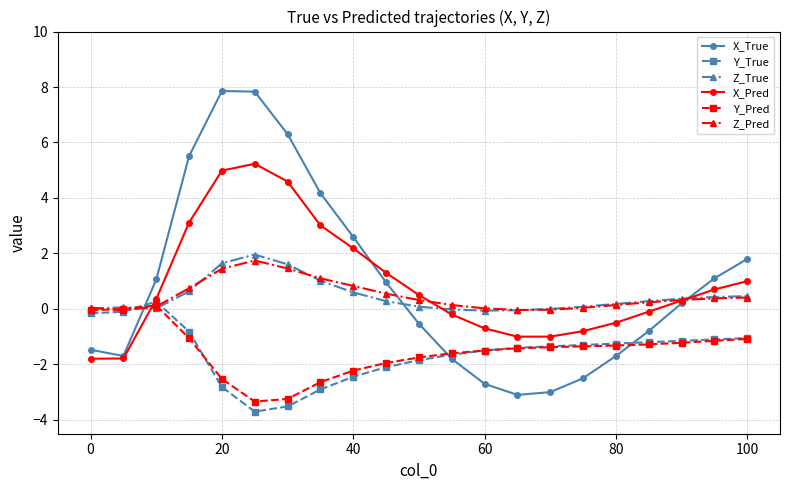

What is the greatest value displayed?

7.9